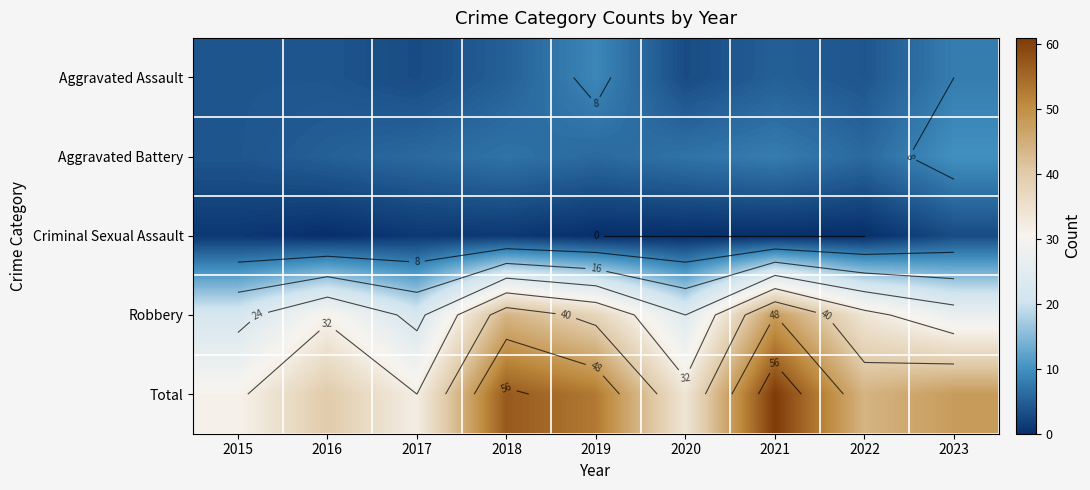

What is the difference between the Criminal Sexual Assault values at 2016 and 2023?

3